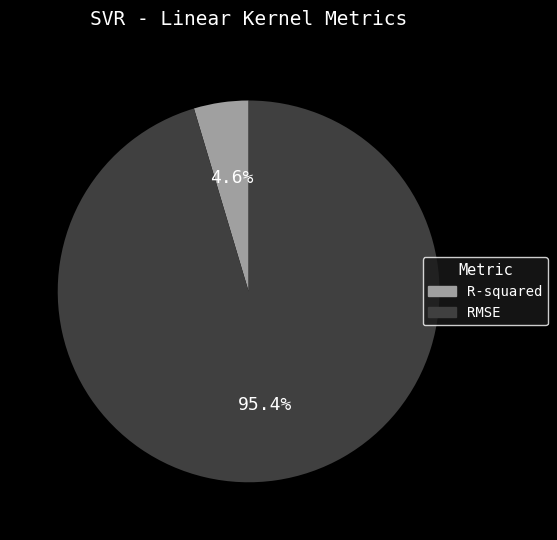

To the nearest percent, what is the combined percentage of R-squared and RMSE?

100%